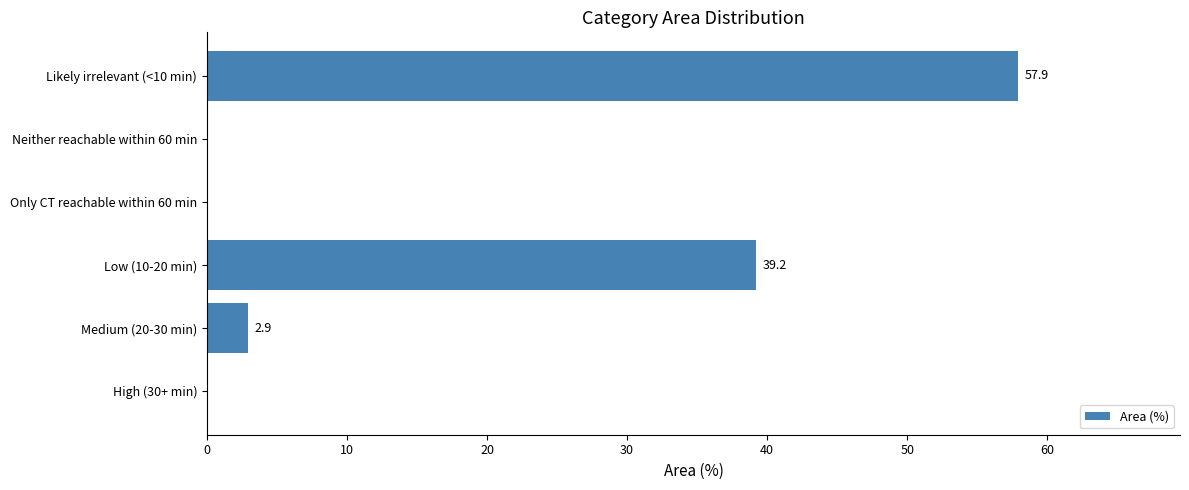

Where is the data nearest to the value 28?

Low (10-20 min)